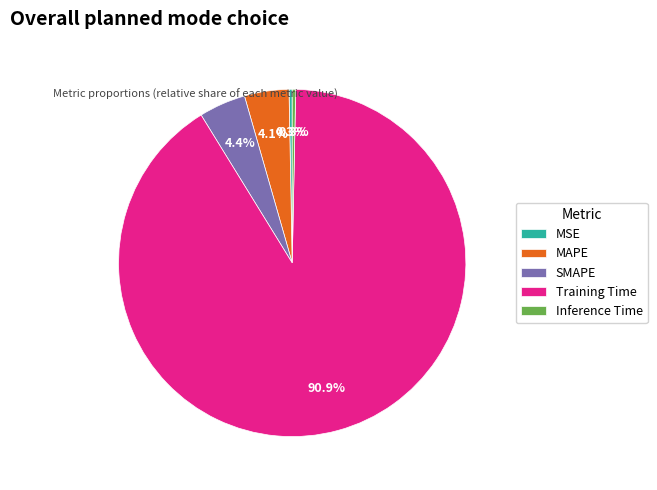

Is there any slice that represents more than half of the pie?

Yes